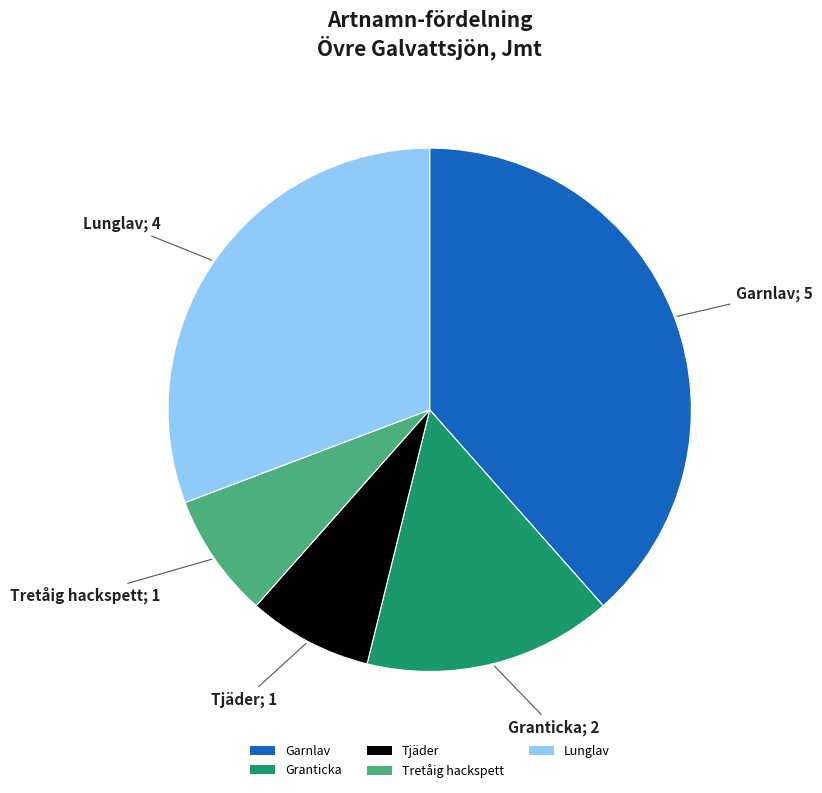

Is there a majority slice in this chart?

No